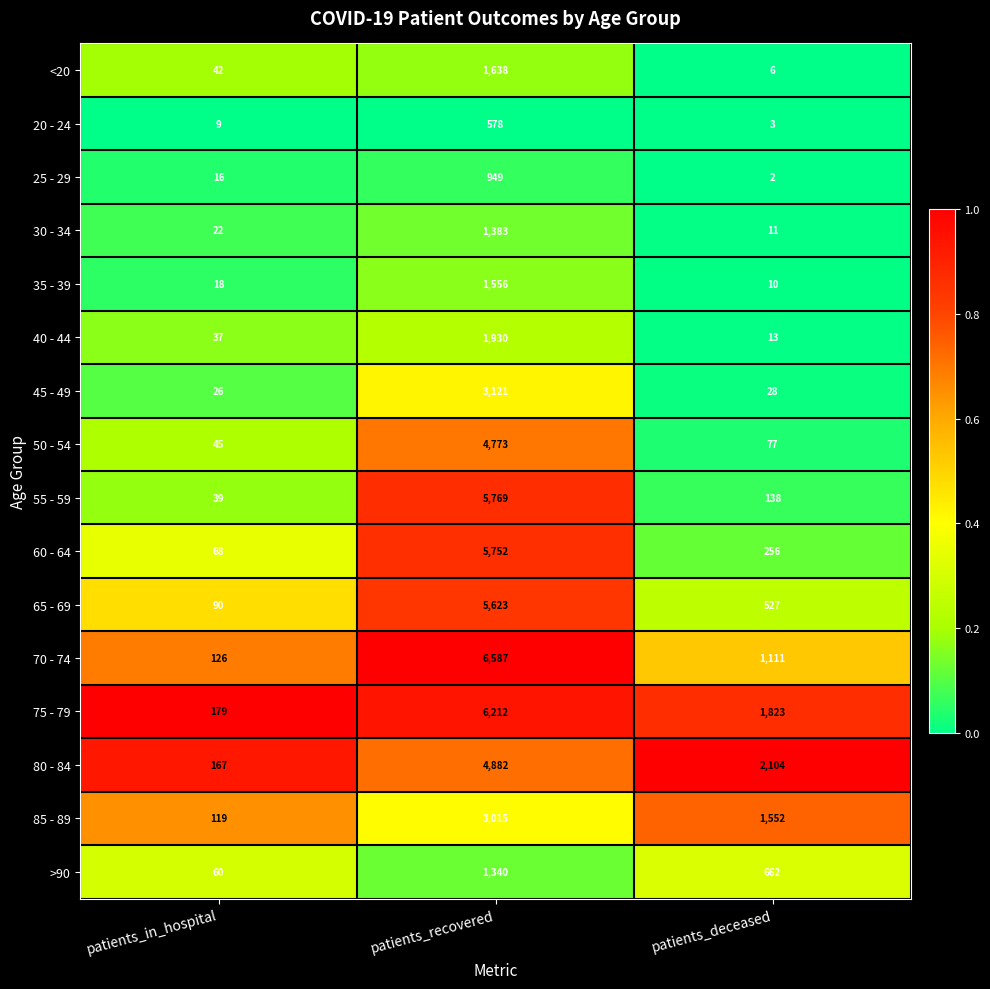

Which series has the largest total across all categories?

75 - 79